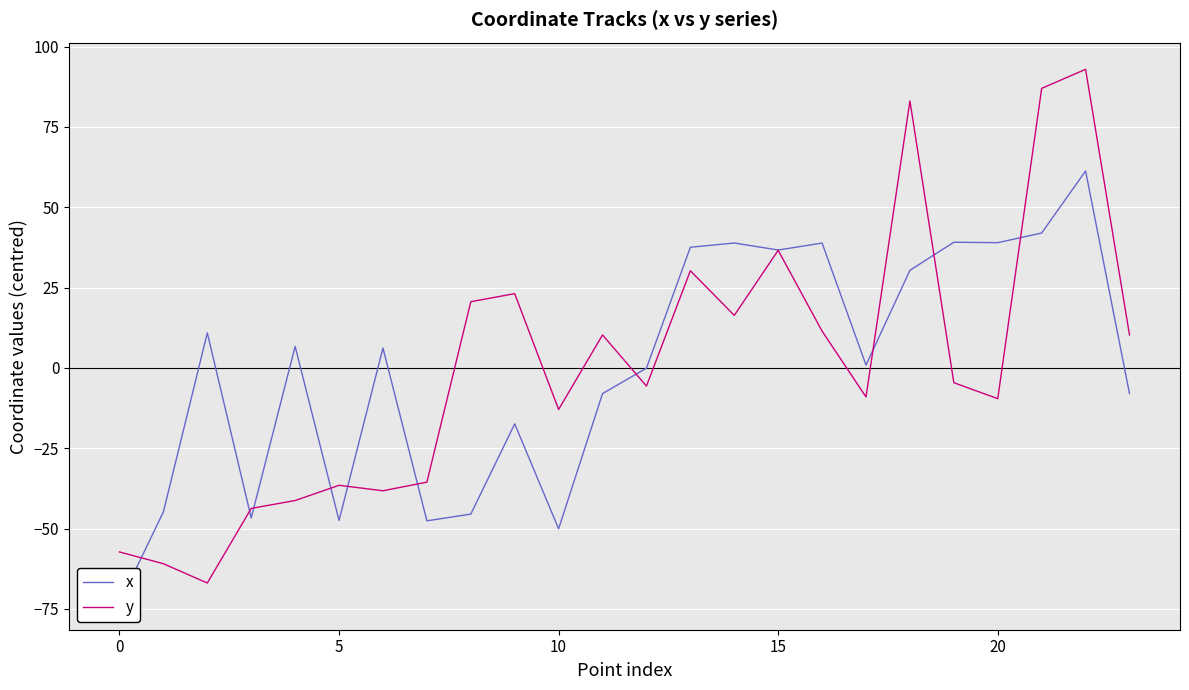

Count the number of data series in this chart.

2